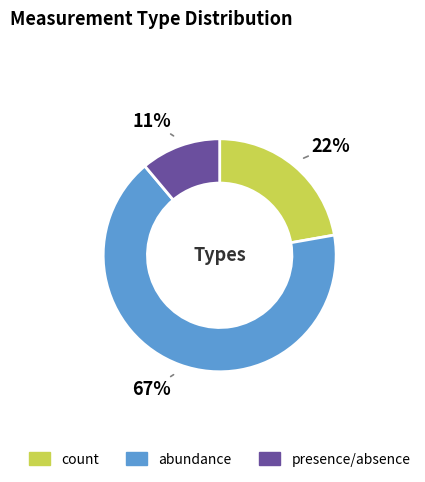

To the nearest percent, what percentage of the pie is abundance?

67%